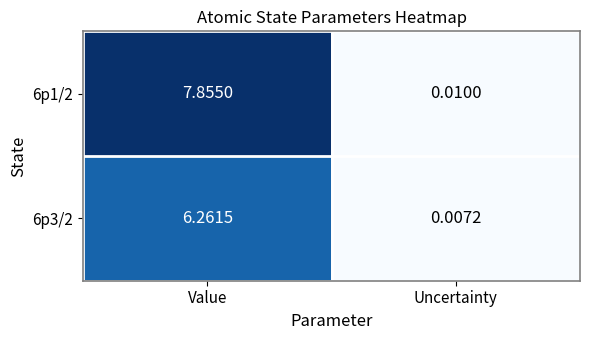

Is the value of 6p1/2 at Value greater than the value of 6p3/2 at Value?

Yes